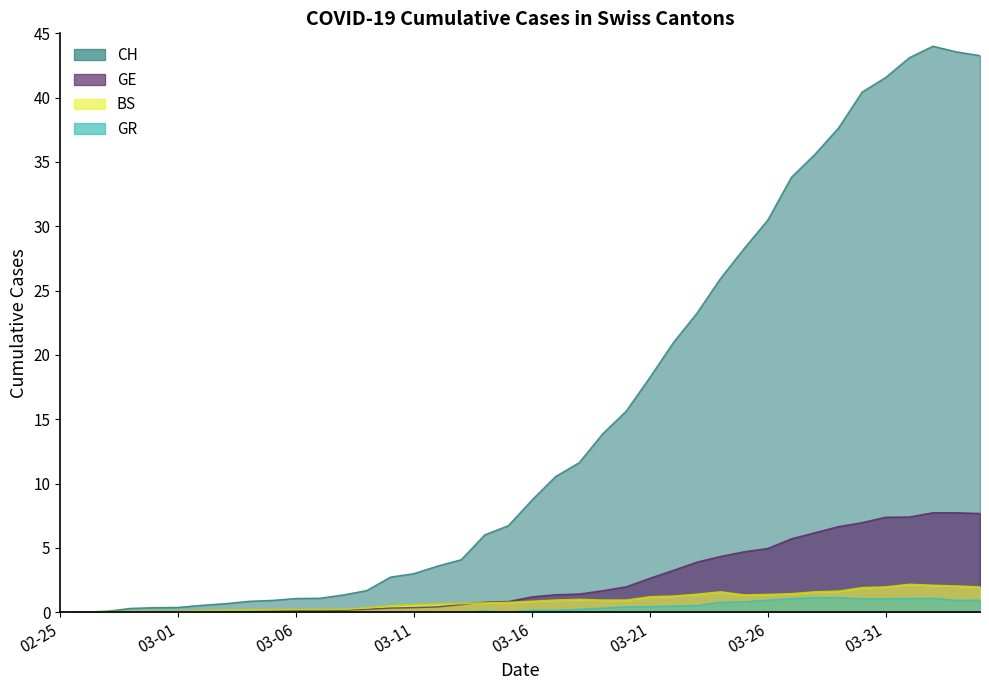

What are all the series names shown in the legend?

CH, GE, BS, GR